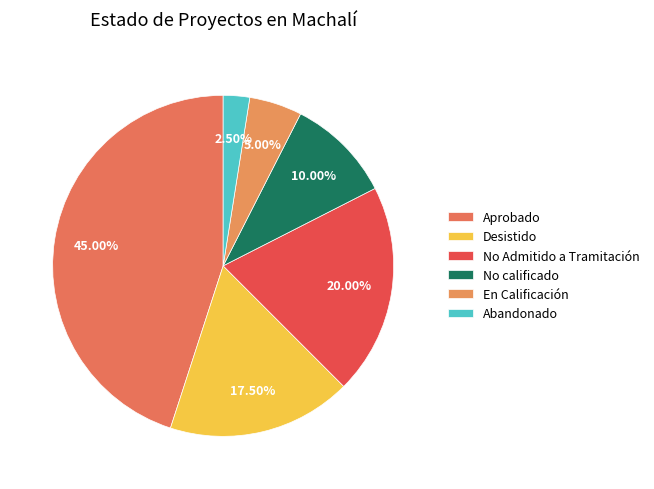

Count the number of slices in the pie.

6